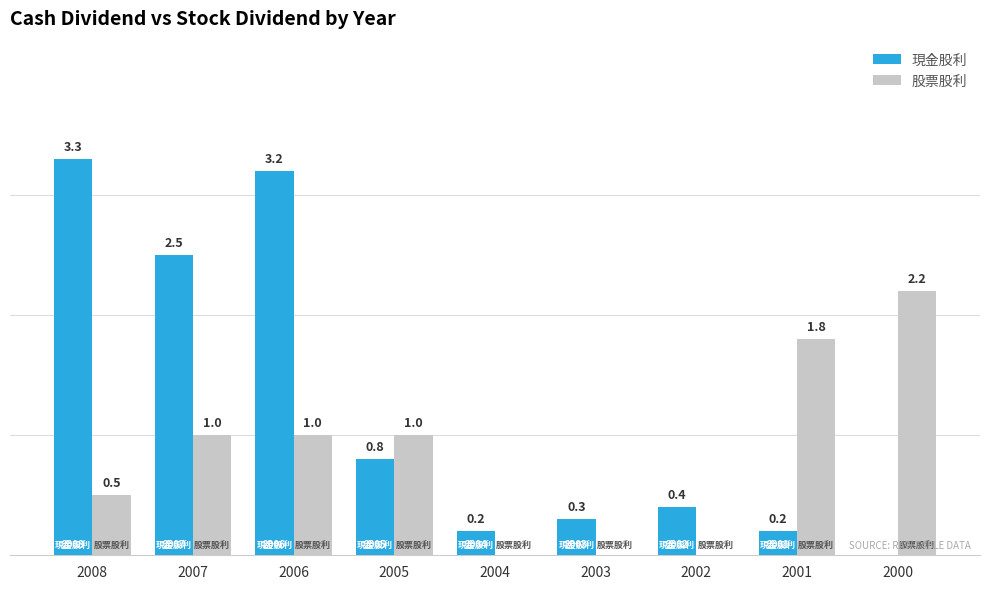

The value of 股票股利 at 2001 is 1.8. True or false?

True